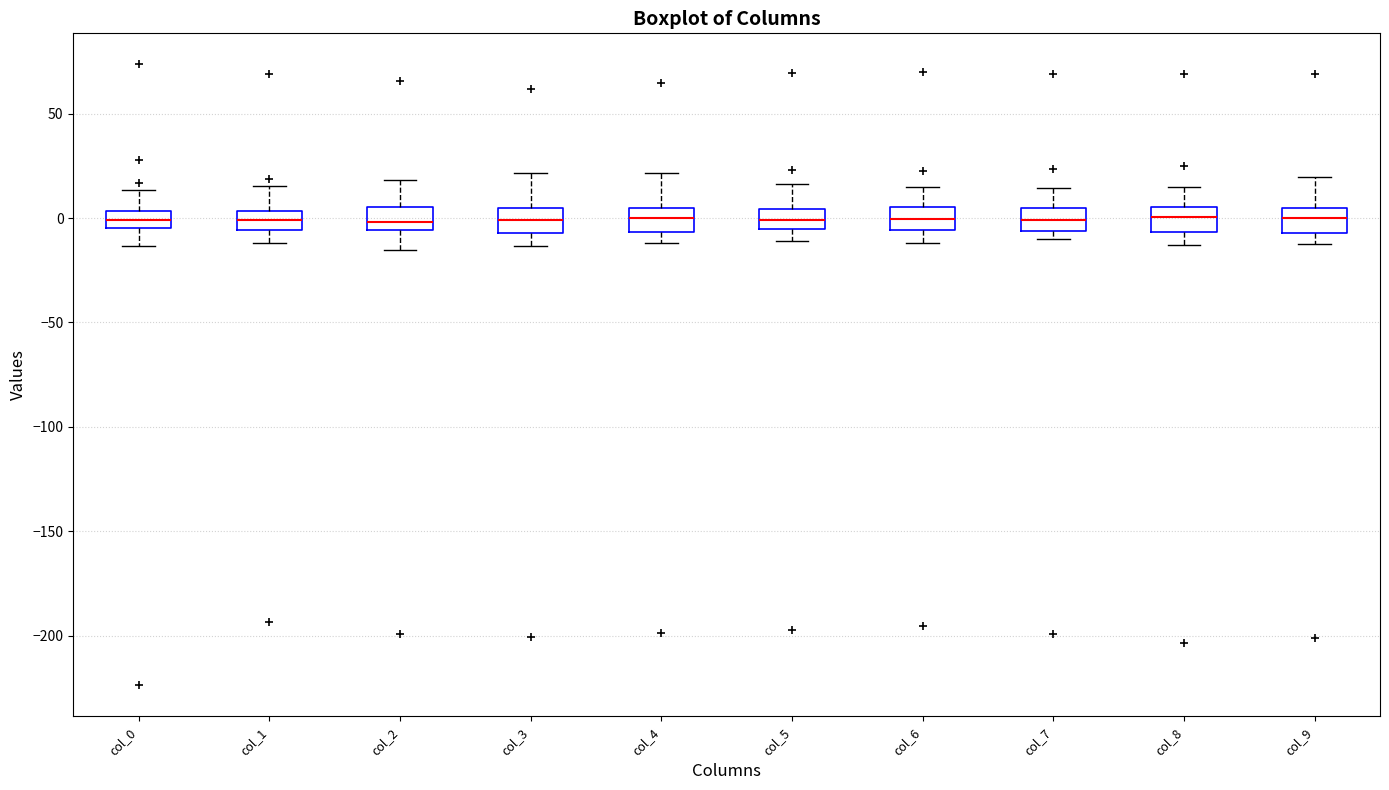

Reading left to right, transcribe this box plot: for each box, give where its median line is, the range the box spans, and where its two whiskers end, as read against the y-axis. The values are not printed on the chart, so give them approximately, as read against the axis.

col_0: median 0, box -5 to 5, whiskers -15 to 15
col_1: median 0, box -5 to 5, whiskers -10 to 15
col_2: median 0, box -5 to 5, whiskers -15 to 20
col_3: median 0, box -5 to 5, whiskers -15 to 20
col_4: median 0, box -5 to 5, whiskers -10 to 20
col_5: median 0, box -5 to 5, whiskers -10 to 15
col_6: median 0, box -5 to 5, whiskers -10 to 15
col_7: median 0, box -5 to 5, whiskers -10 to 15
col_8: median 0, box -5 to 5, whiskers -15 to 15
col_9: median 0, box -5 to 5, whiskers -10 to 20